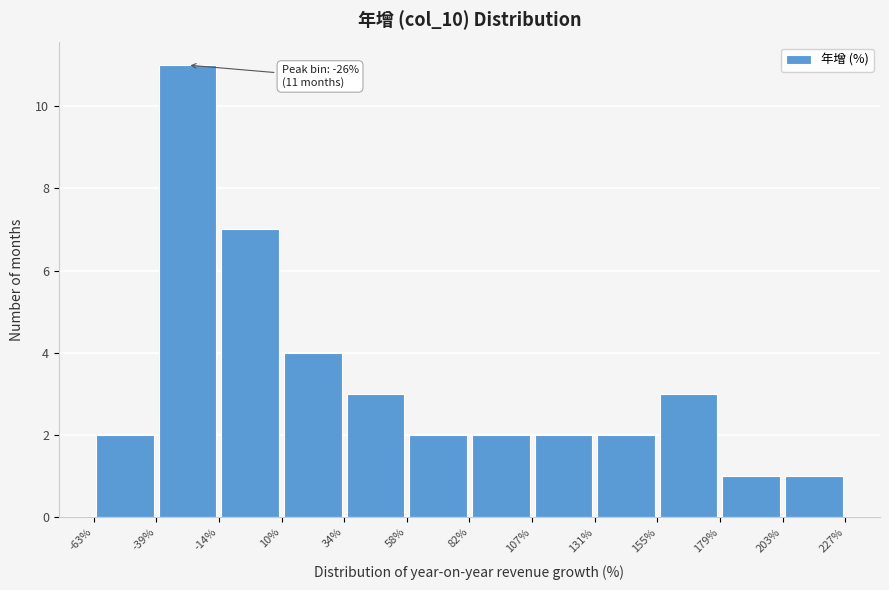

Which range on the x-axis has the tallest bar?

-39% to -14%